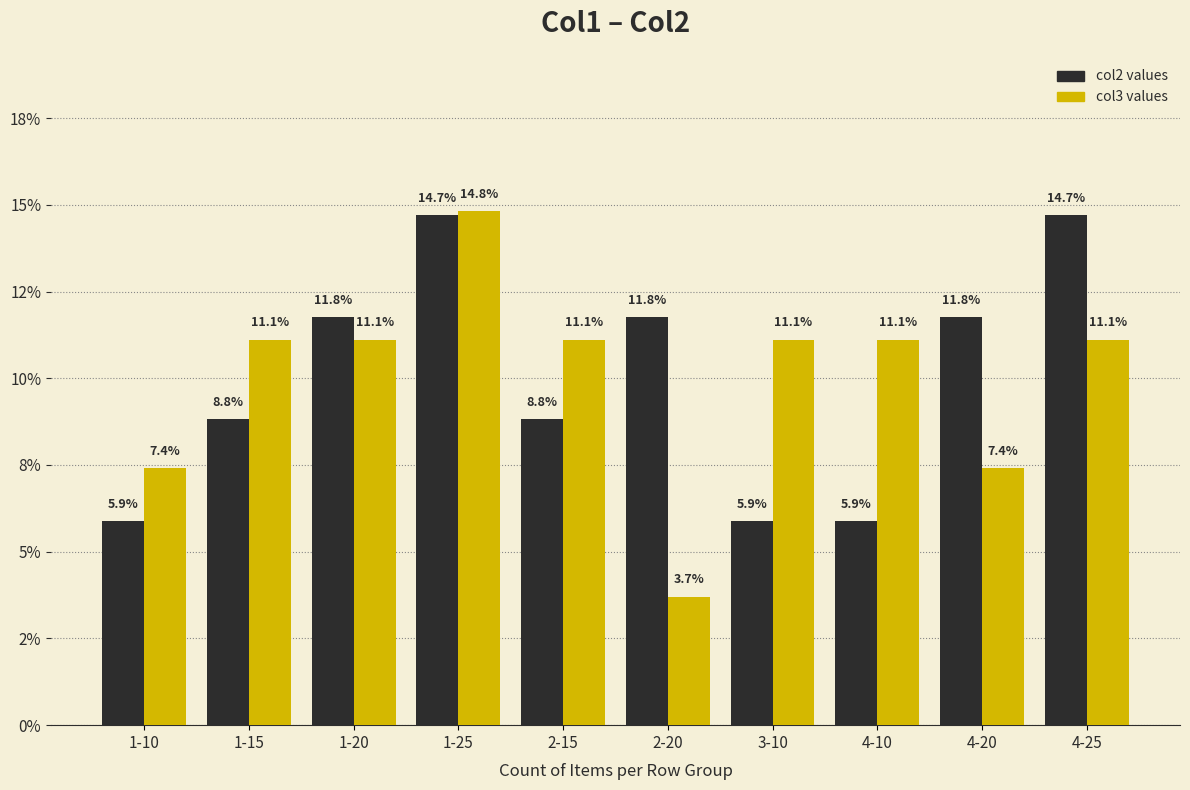

Are the bars horizontal?

No